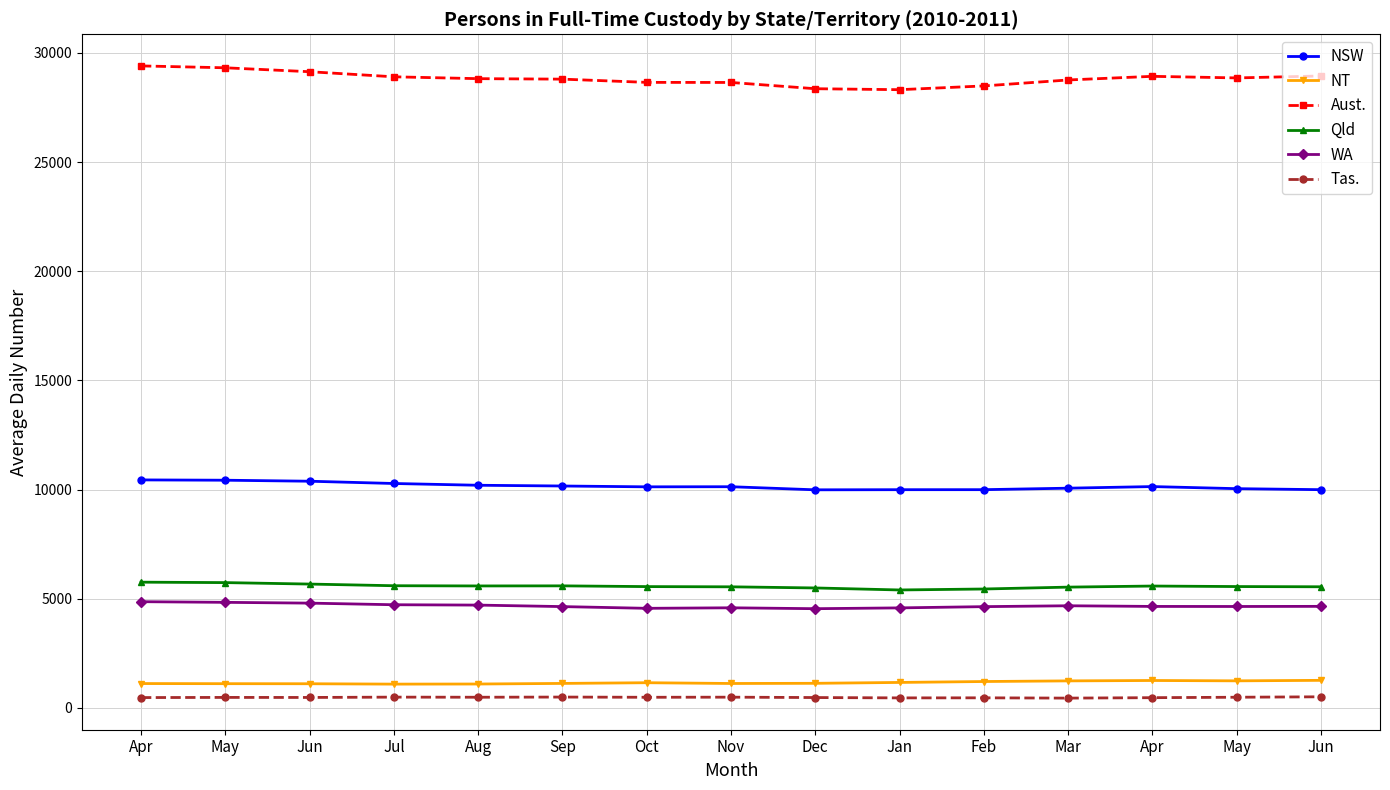

Which series has the largest total across all categories?

Aust.